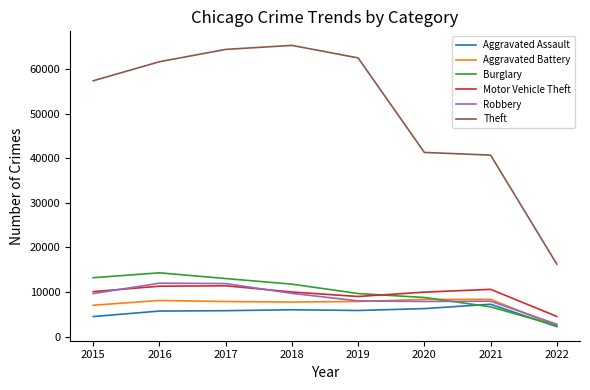

At how many categories does at least one series exceed 9571?

8